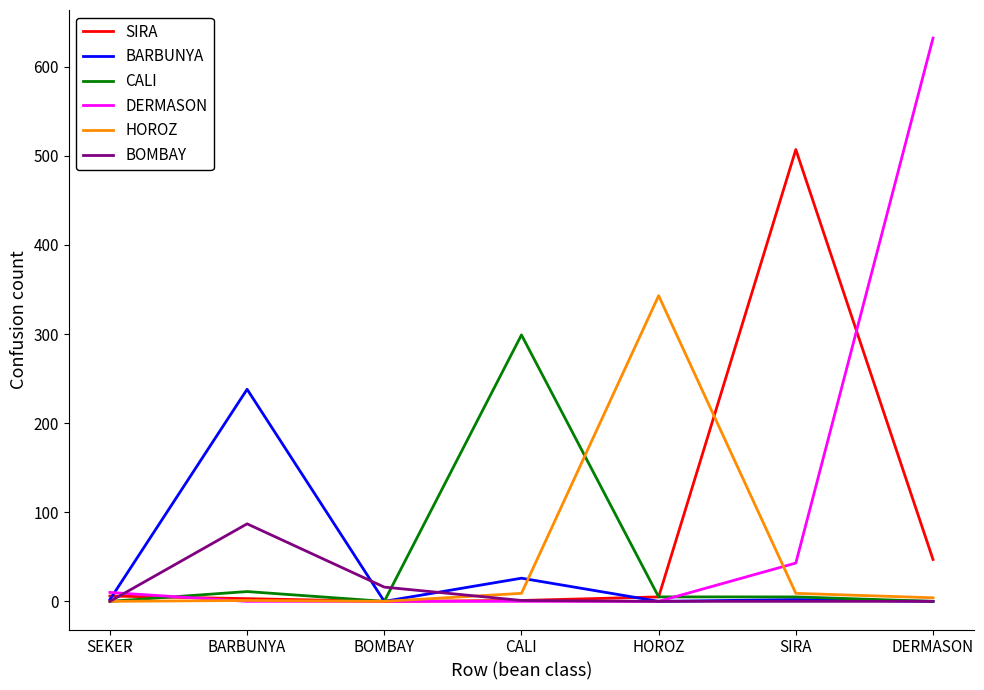

Between SEKER and CALI, which series saw the biggest shift?

CALI